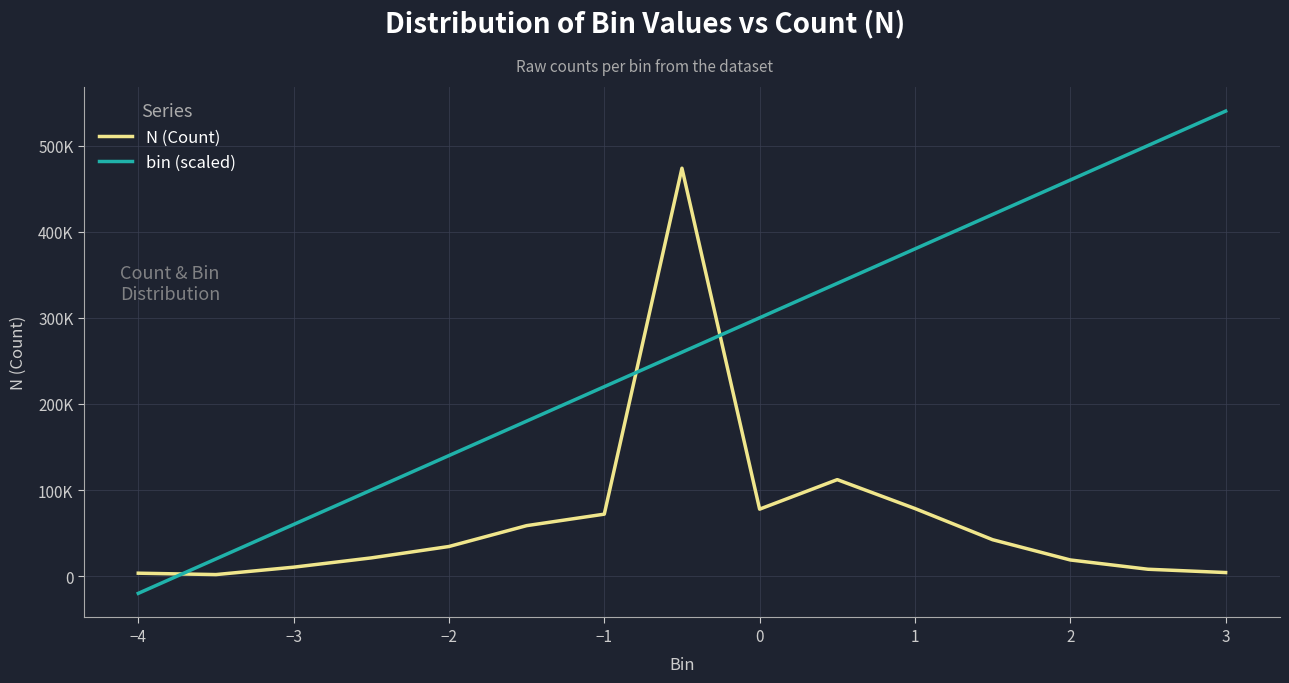

Which category has the highest value across all series?

3